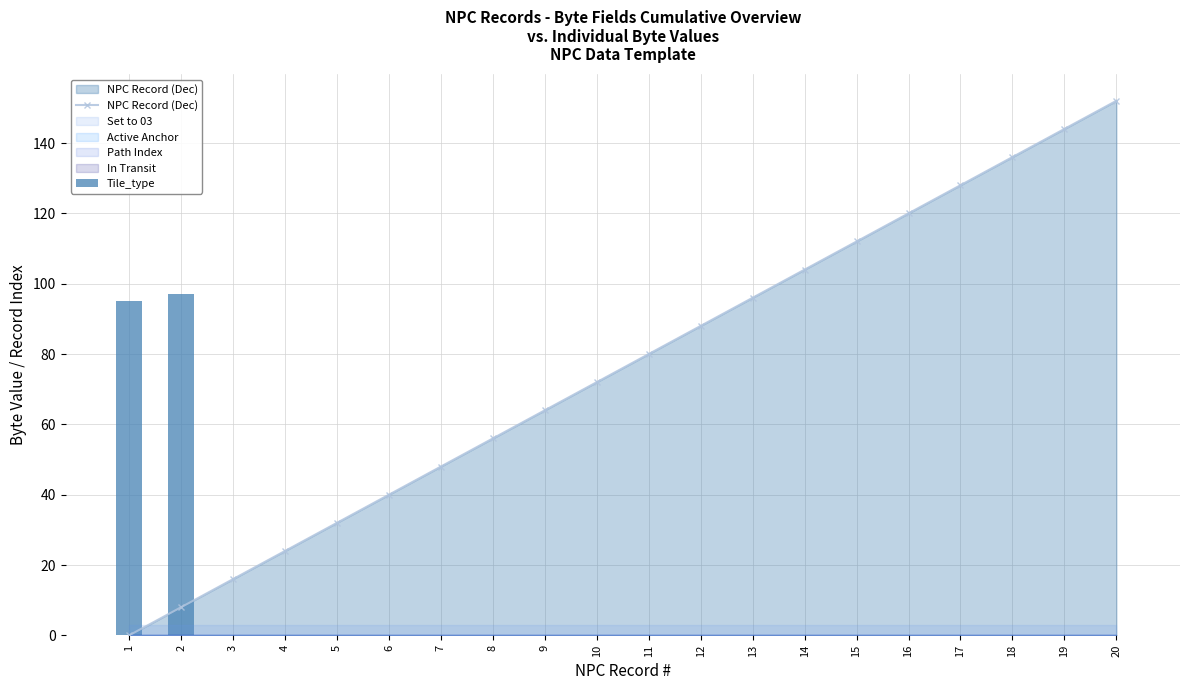

What is the value of the NPC Record (Dec) bar at the 17th from the left?

128